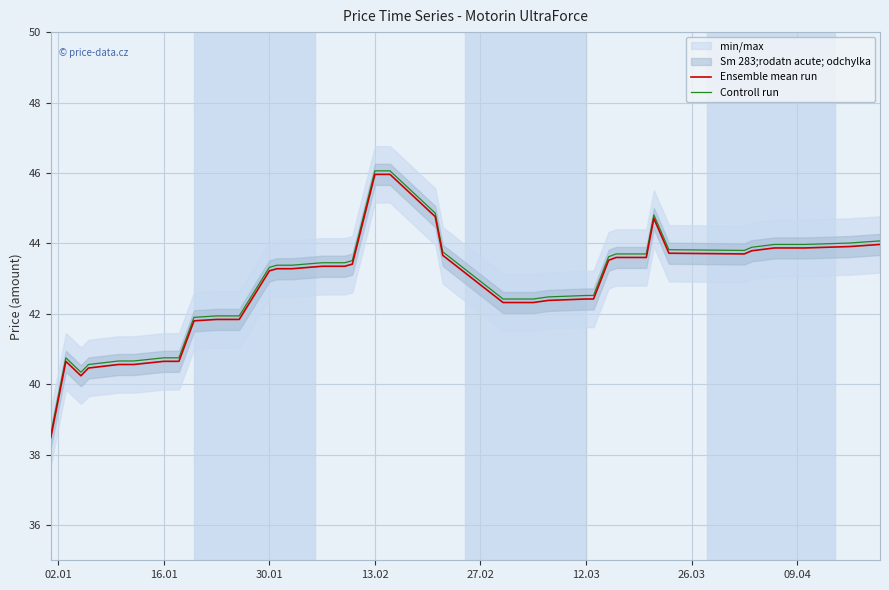

At which label does Ensemble mean run first exceed 43?

30.01